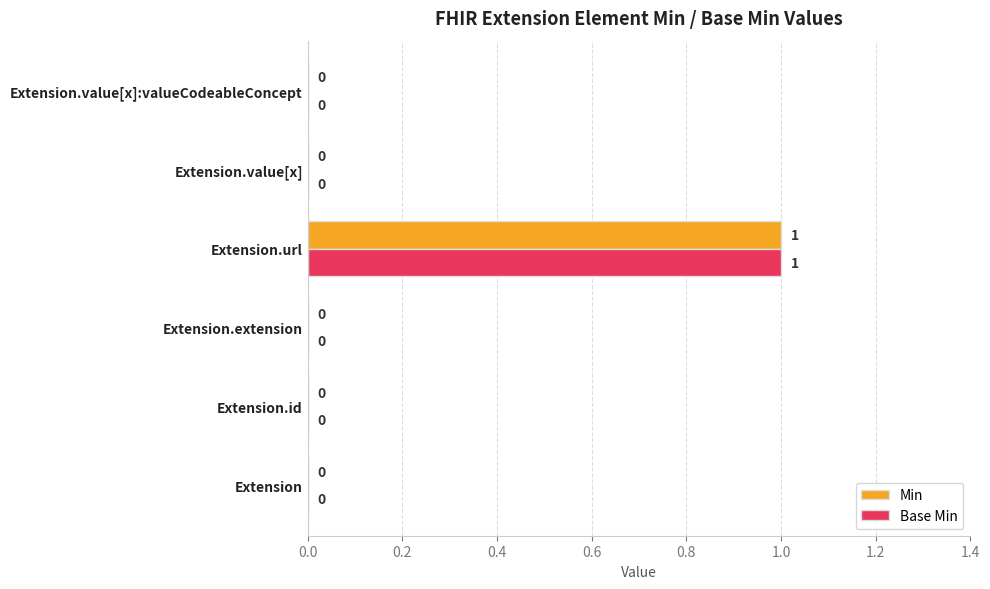

Is the value of Base Min at Extension.url greater than the value of Min at Extension.extension?

Yes